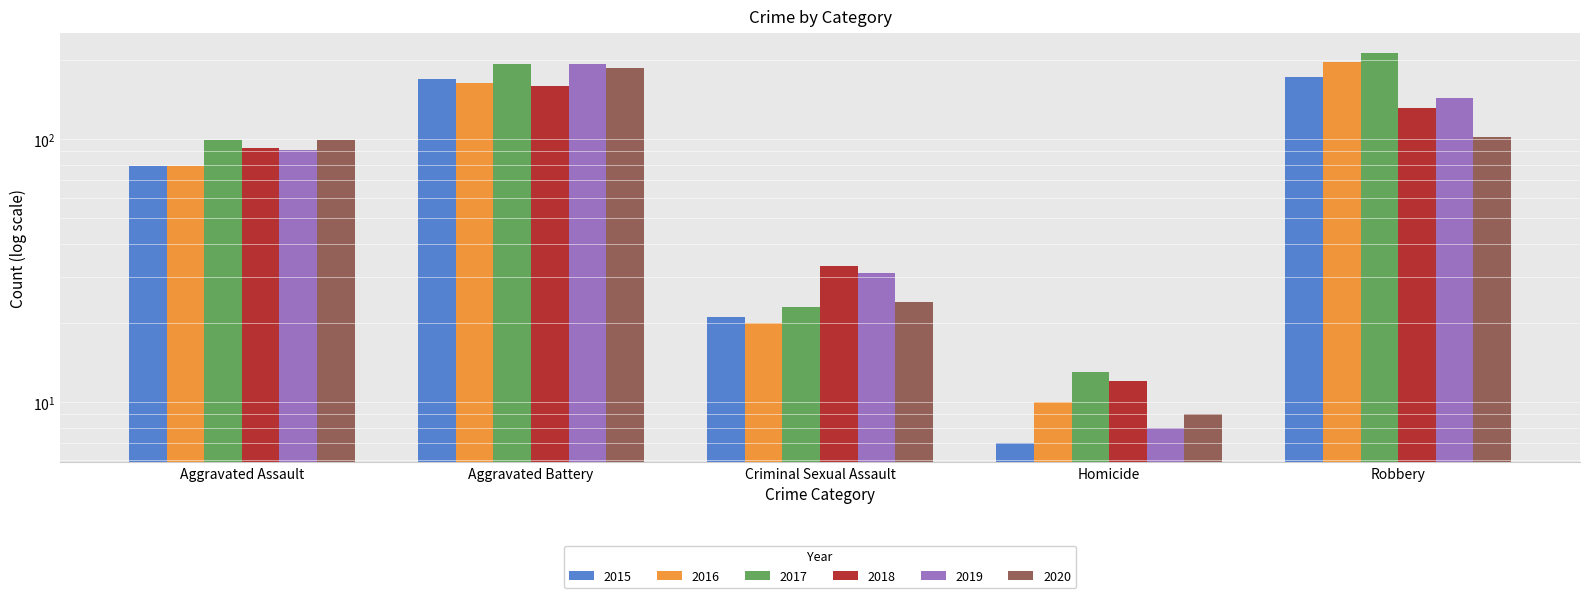

Rank the categories by 2016 value from highest to lowest.

Robbery, Aggravated Battery, Aggravated Assault, Criminal Sexual Assault, Homicide